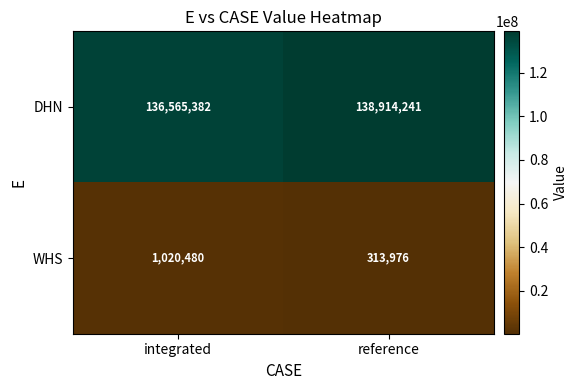

Count the number of categories in the chart.

2